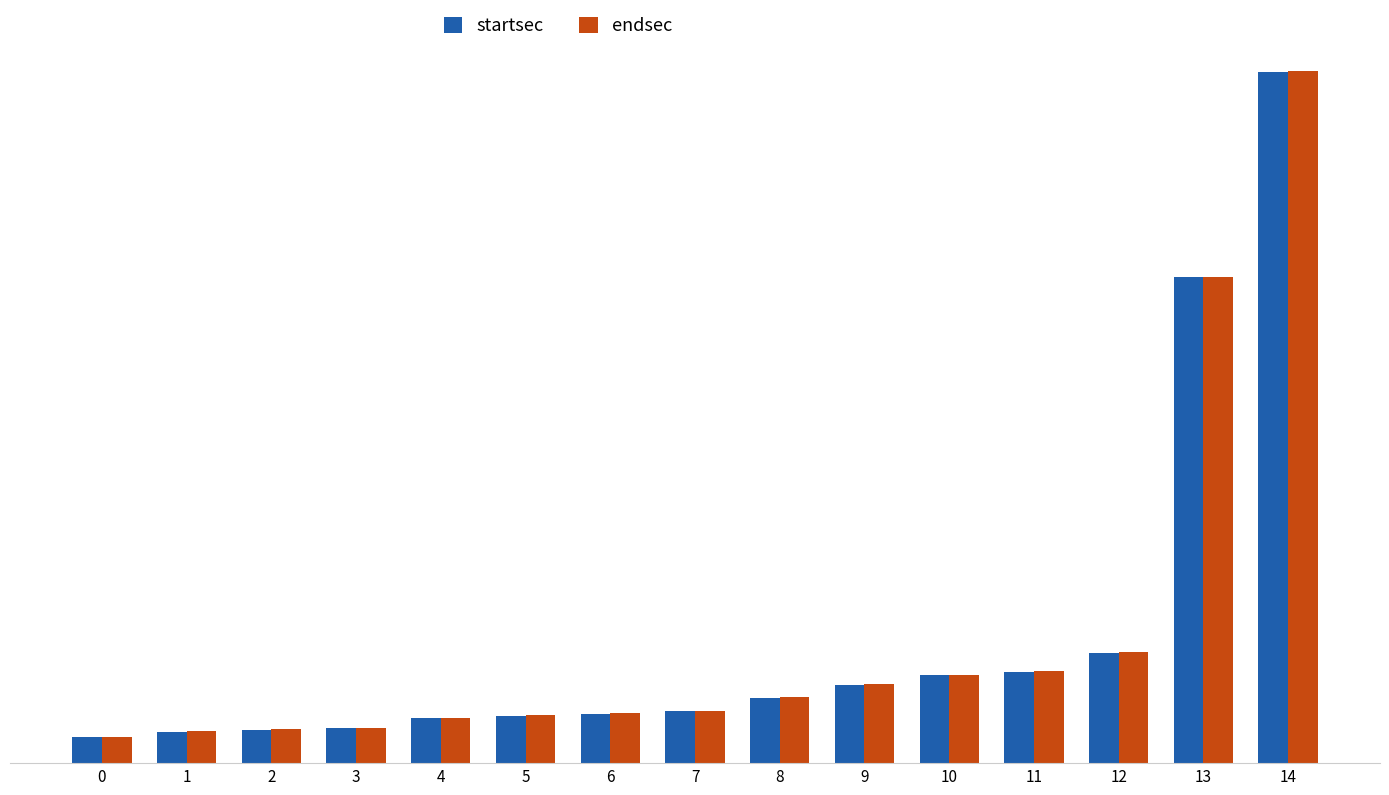

Rank the series by their average value, from highest to lowest.

endsec, startsec